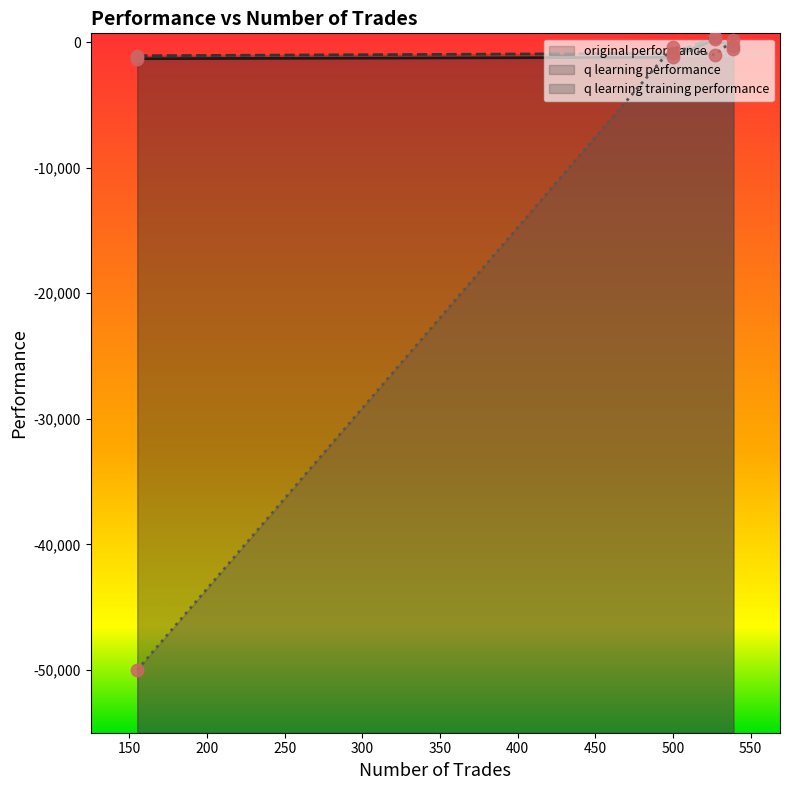

At how many categories does at least one series exceed -36686?

4